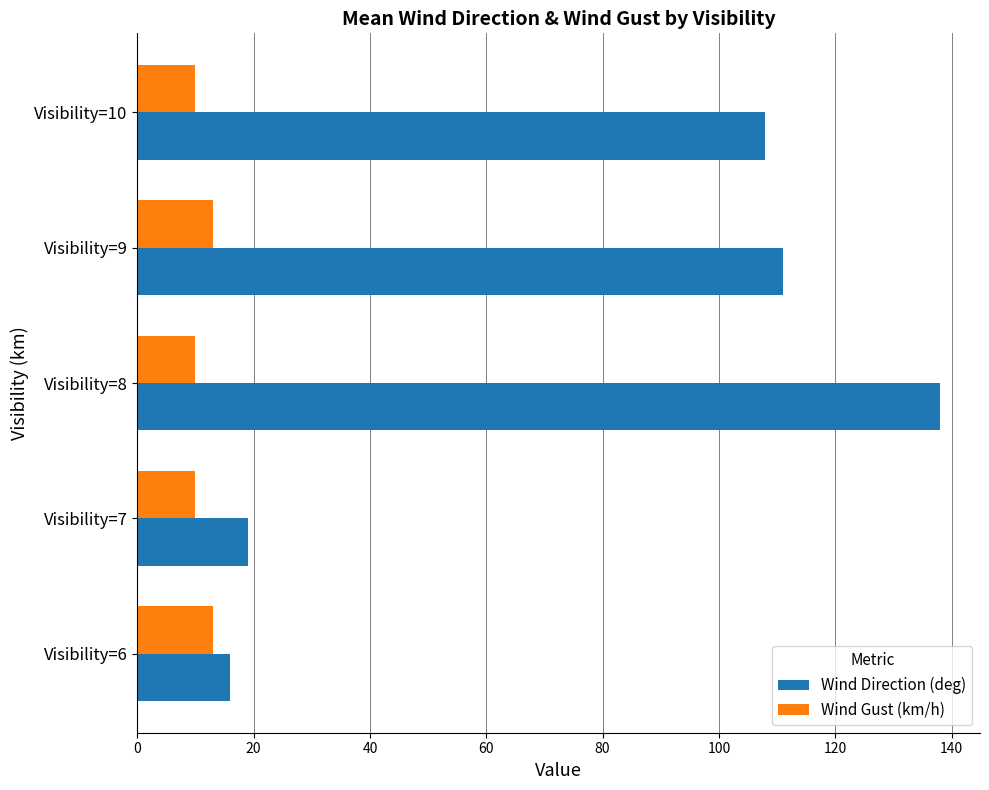

What is the maximum value for Wind Gust (km/h)?

13